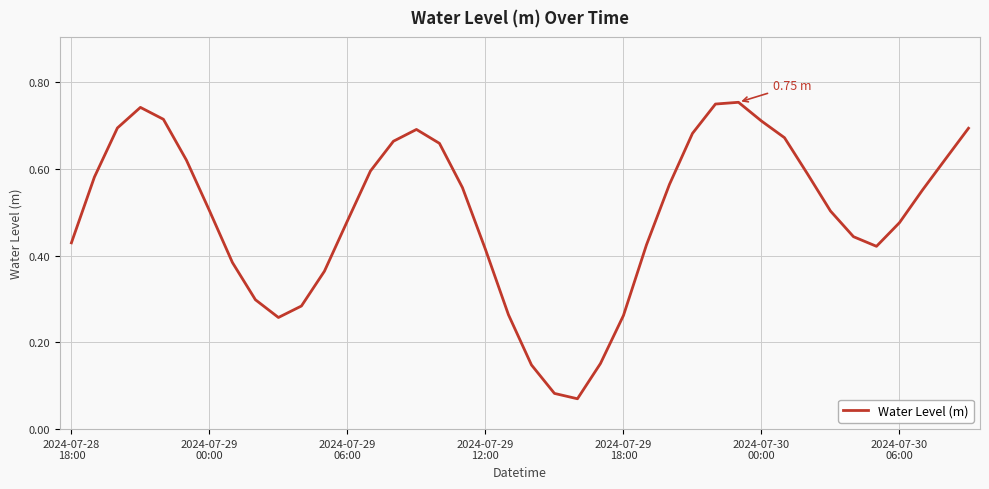

What is the maximum value shown in the chart?

0.8